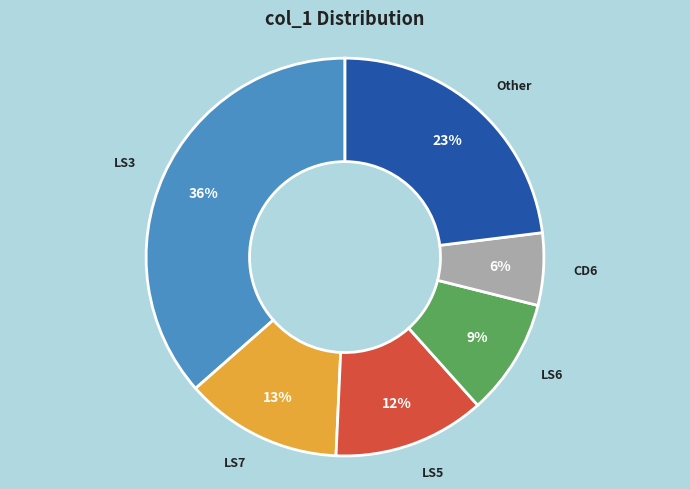

What is the smallest slice in the pie chart?

CD6